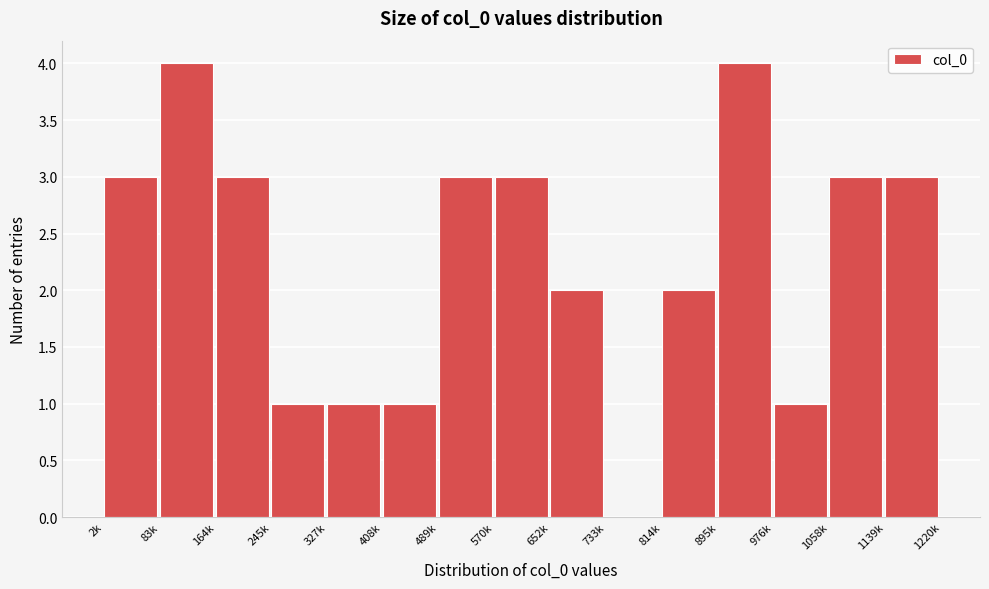

Reading left to right, list all the values displayed in this chart.

2k=3	83k=4	164k=3	245k=1	327k=1	408k=1	489k=3	570k=3	652k=2	733k=0	814k=2	895k=4	976k=1	1058k=3	1139k=3